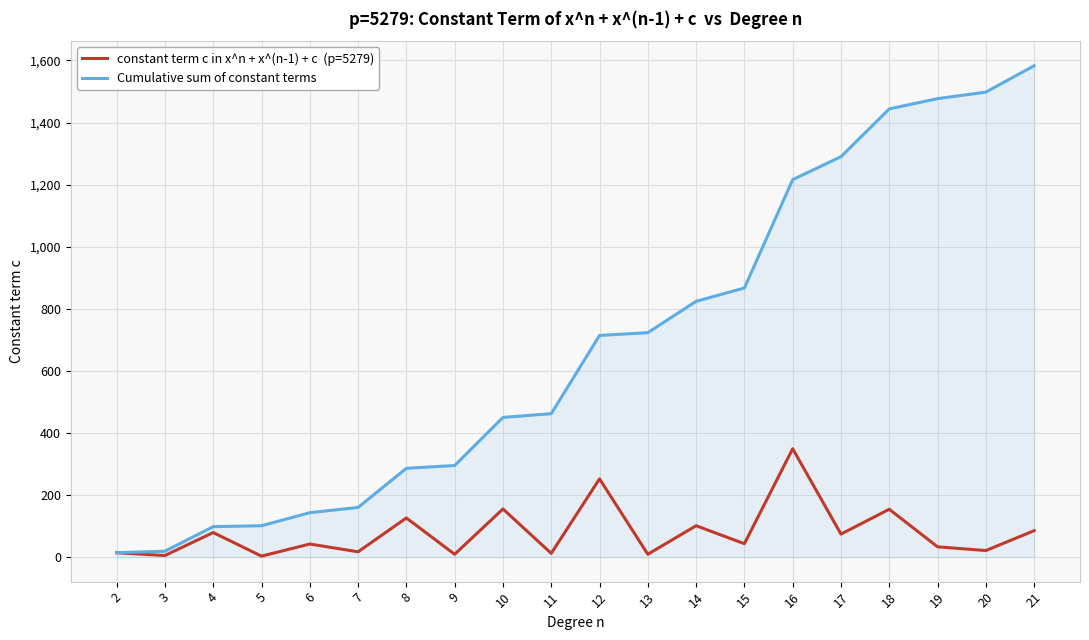

How many lines are shown in the chart?

2